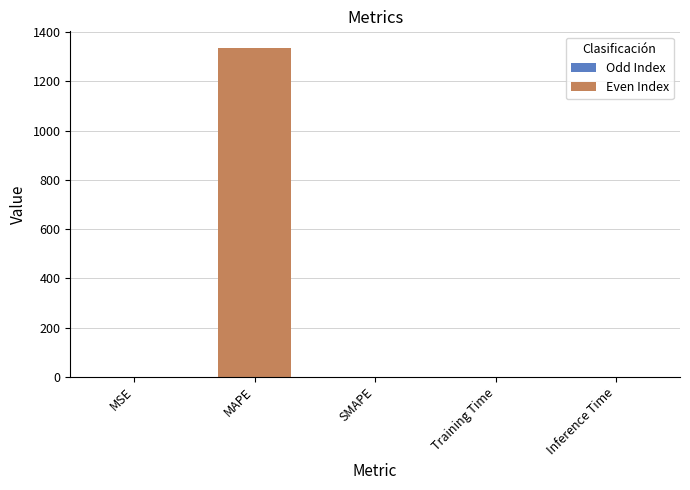

What is the greatest value displayed?

1336.2